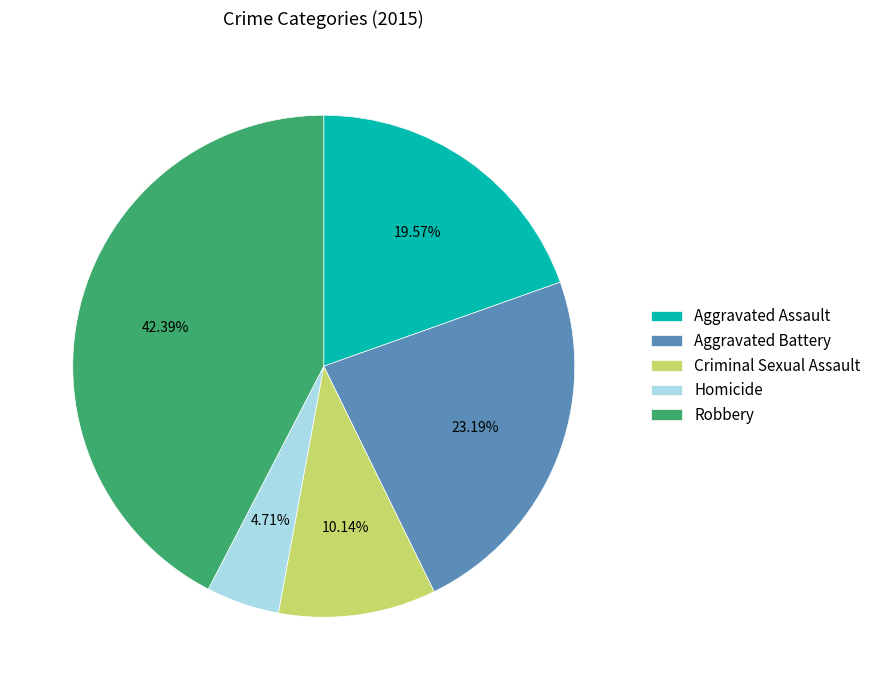

Count the number of slices in the pie.

5